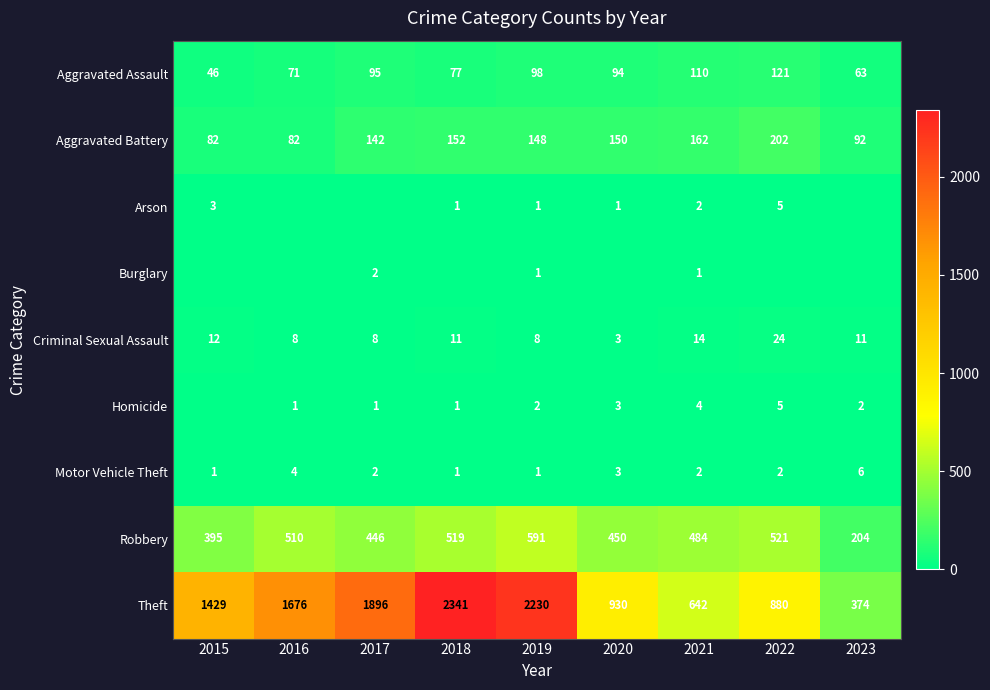

Is the value of Aggravated Assault at 2021 greater than the value of Theft at 2021?

No